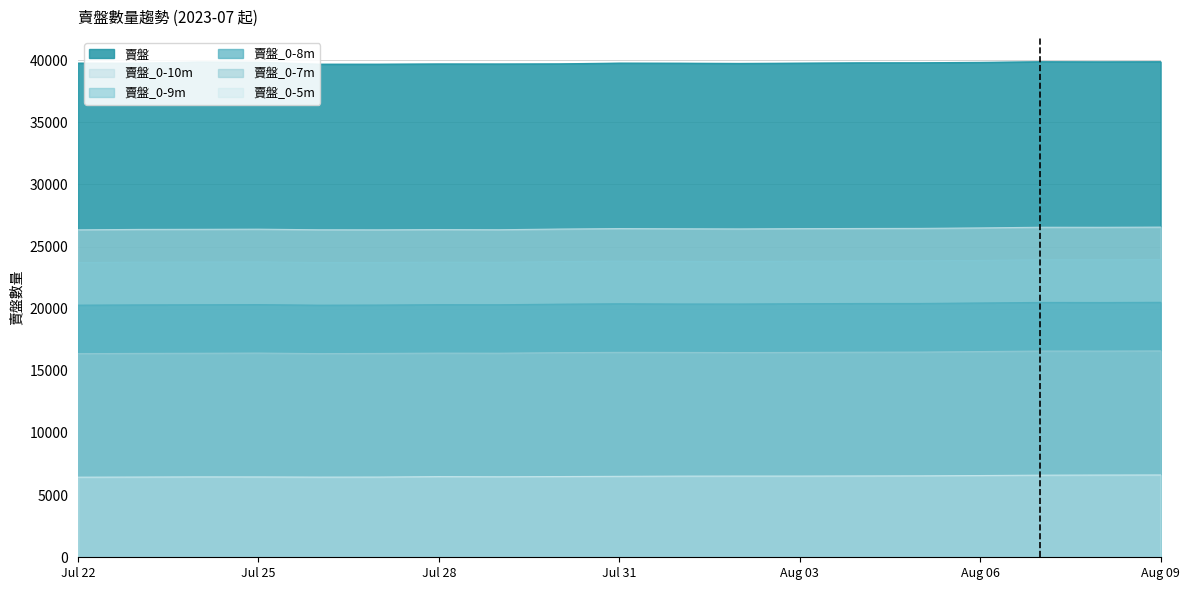

True or false: 賣盤_0-9m and 賣盤_0-7m cross at least once.

False